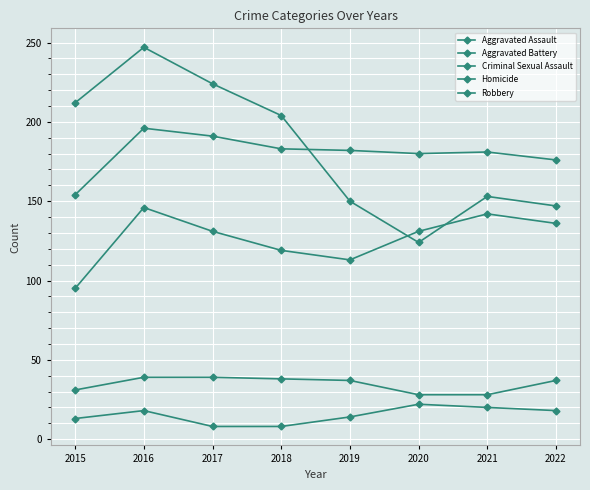

True or false: Homicide and Criminal Sexual Assault cross at least once.

False